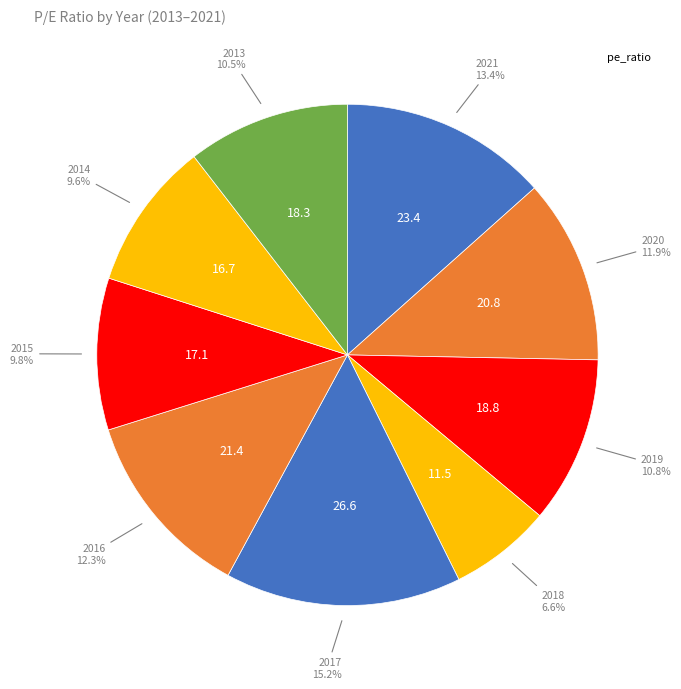

Count the number of slices in the pie.

9